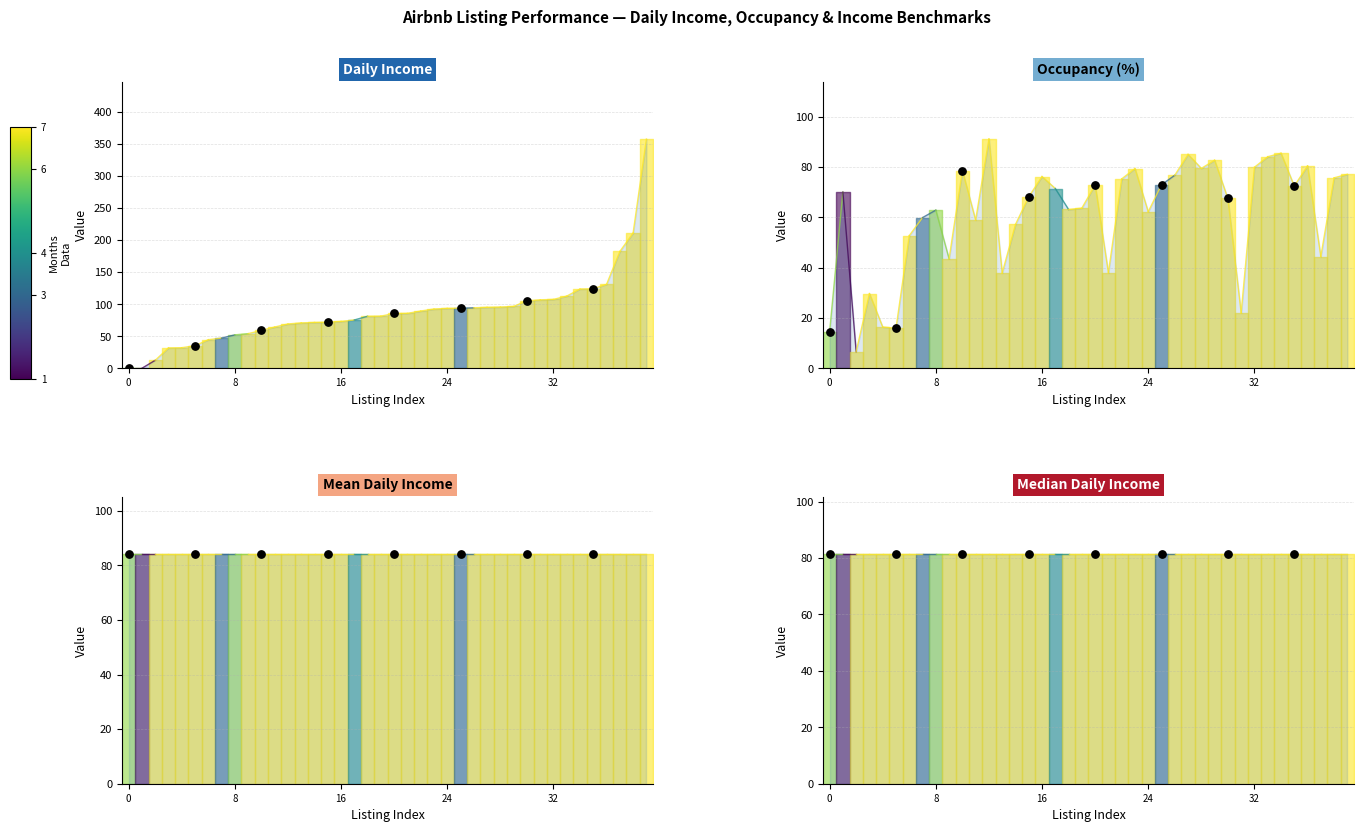

What are all the series names shown in the legend?

Daily Income, Occupancy (%), Mean Daily Income, Median Daily Income